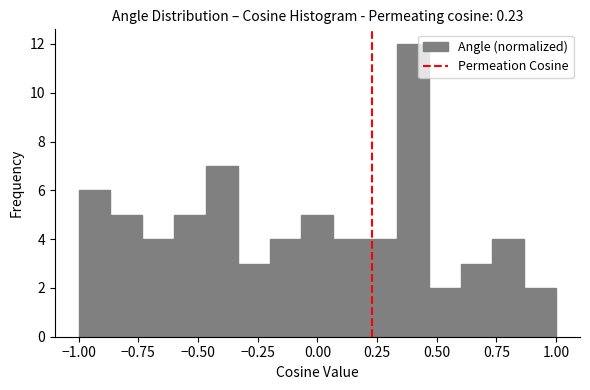

Around what value on the x-axis is the tallest bar? Give the approximate position of its centre, as read against the axis.

0.40